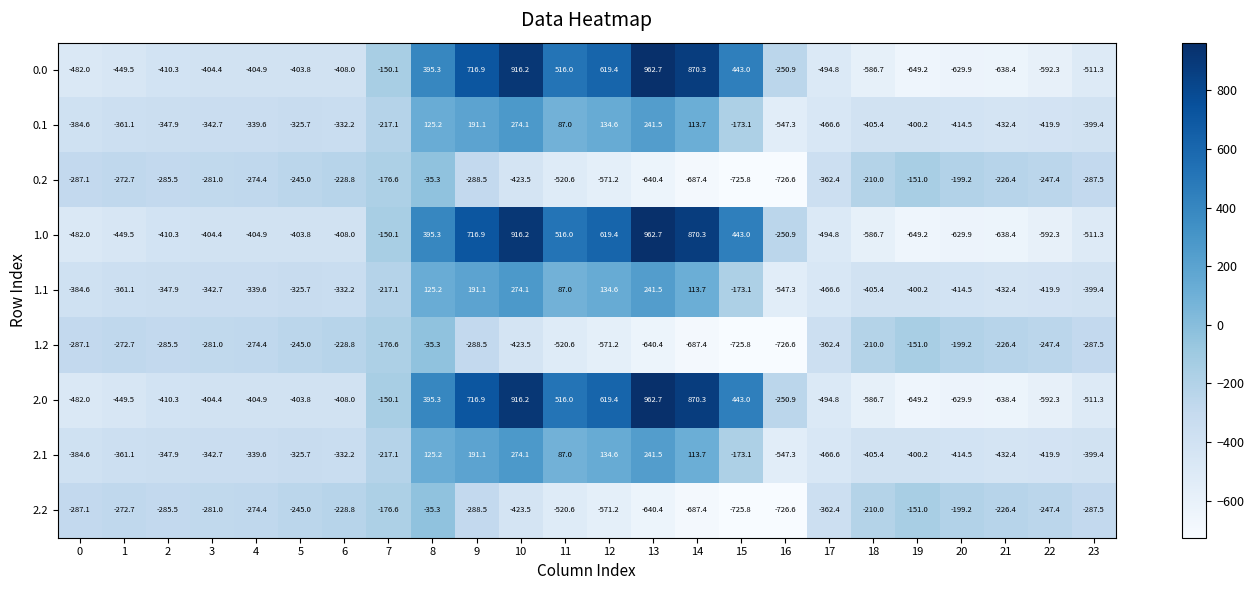

Which label corresponds to the smallest value in the chart?

16